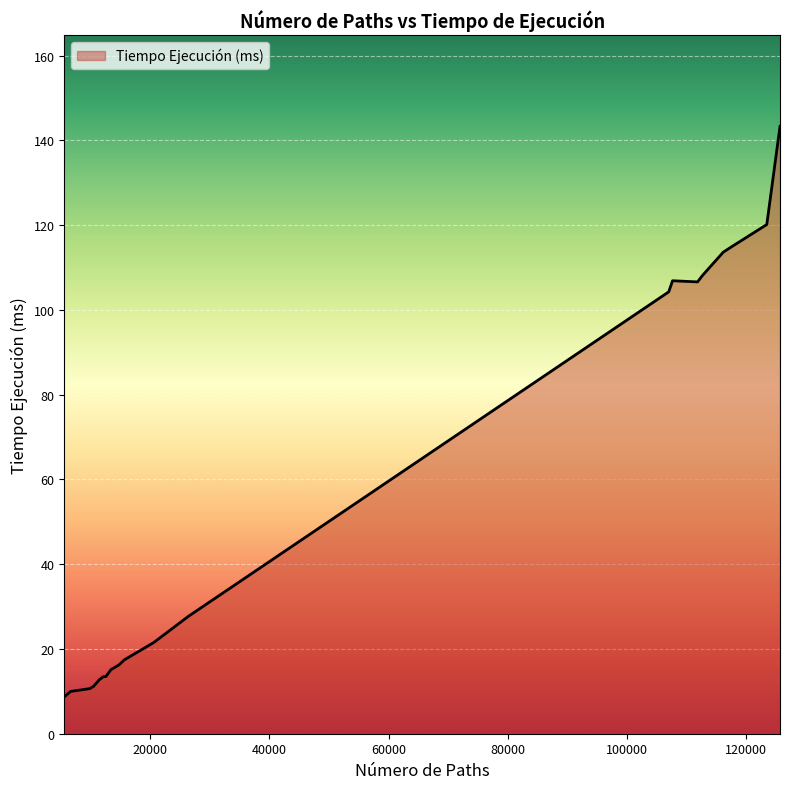

What is the minimum value shown in the chart?

8.7